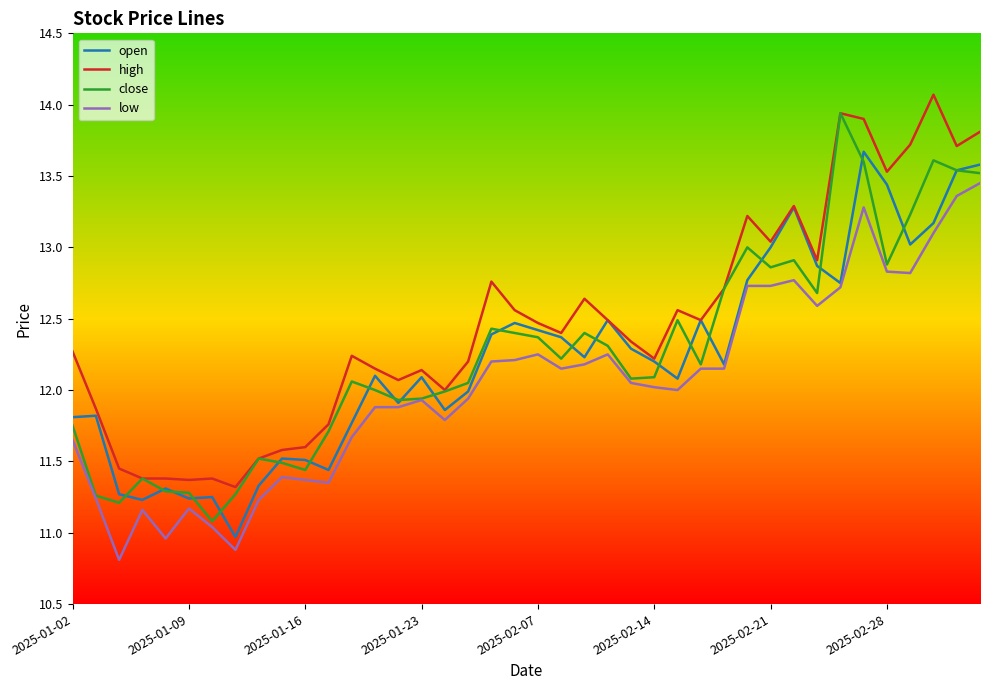

Which series has the largest total across all categories?

high